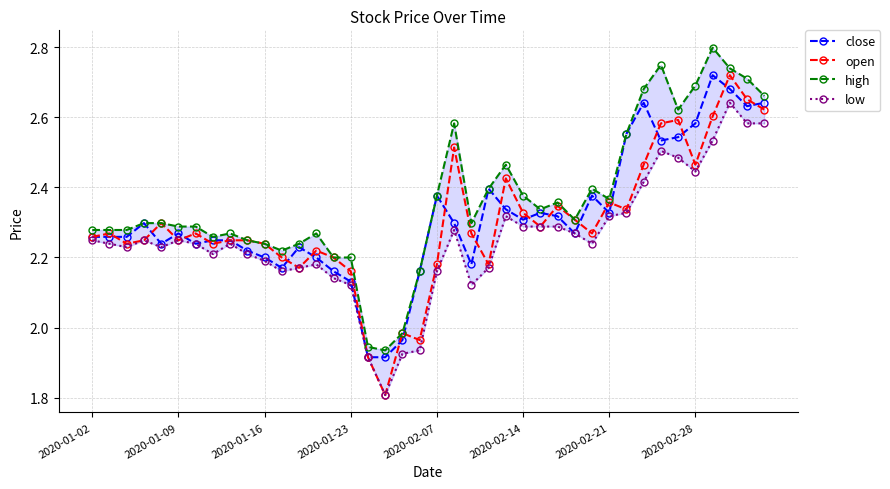

True or false: low and high intersect in this chart.

False